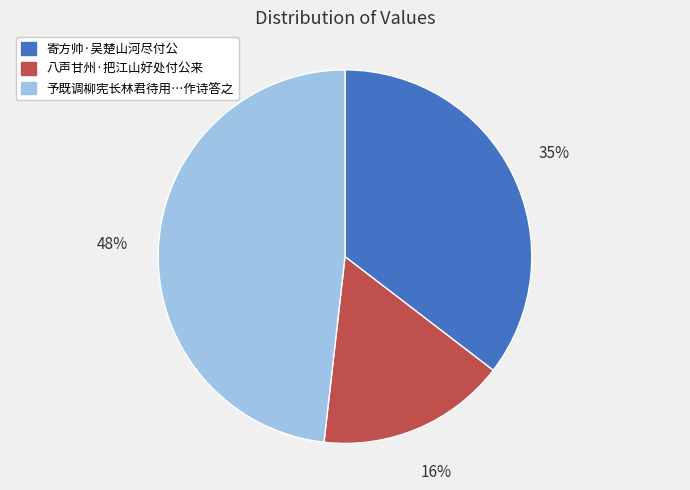

The 寄方帅·吴楚山河尽付公 slice represents 47% of the pie. True or false?

False